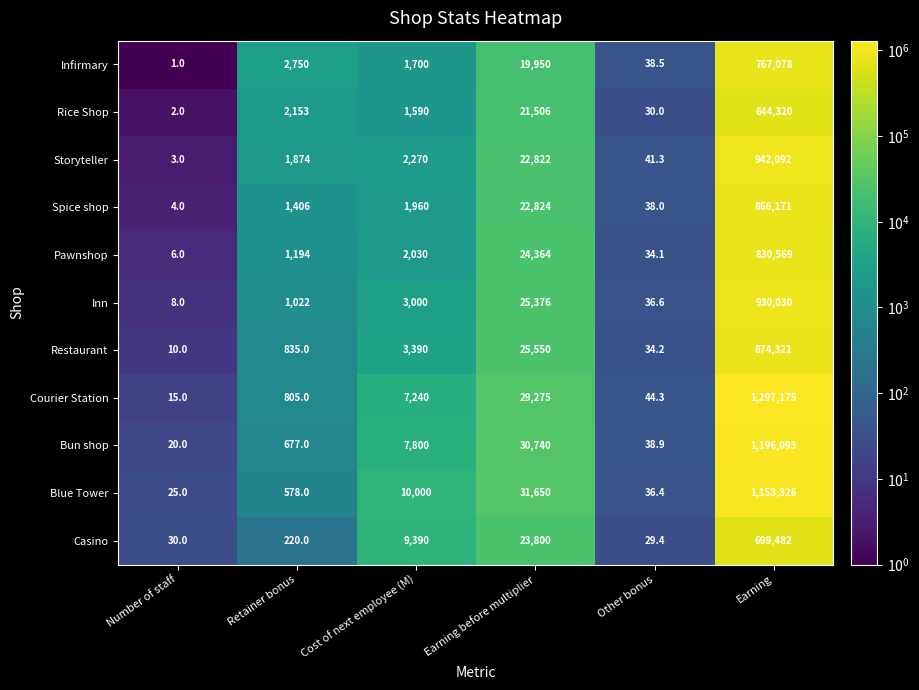

What is the approximate value of Rice Shop at Earning before multiplier?

21506.0